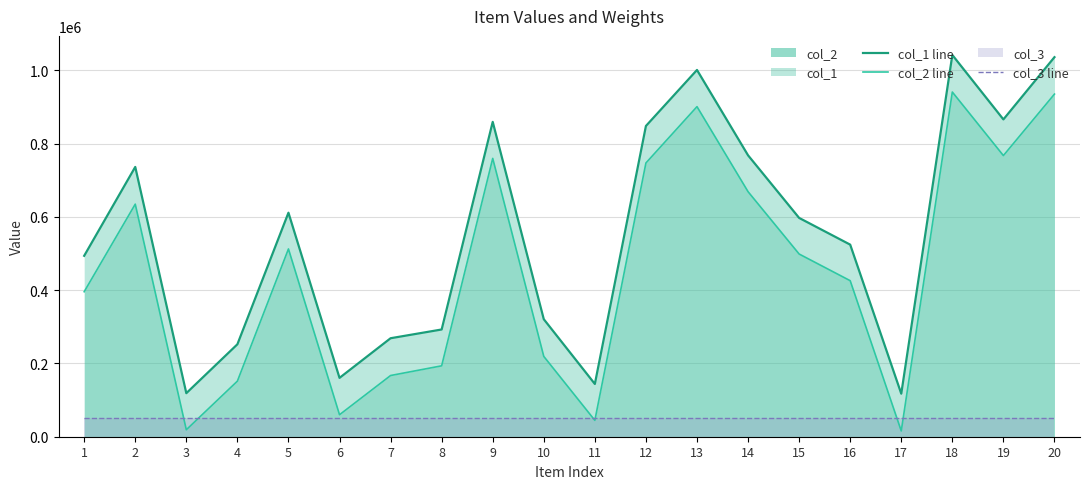

Between 2 and 13, which series saw the biggest shift?

col_2 line